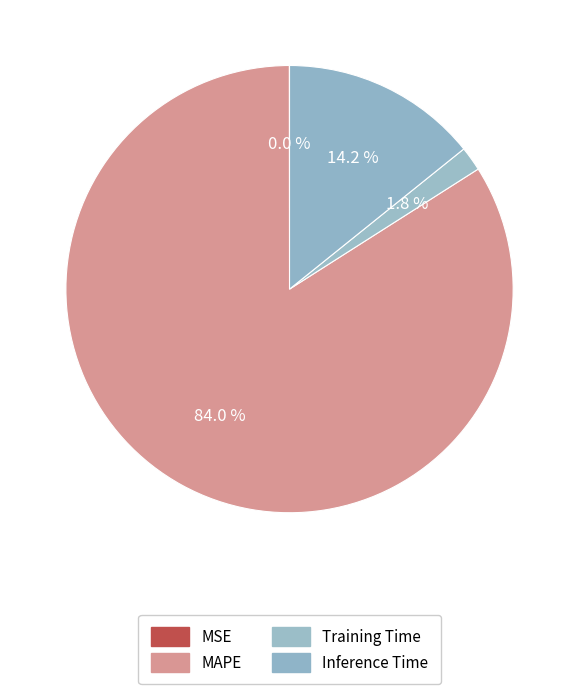

What percentage is the Inference Time slice, to the nearest percent?

14%